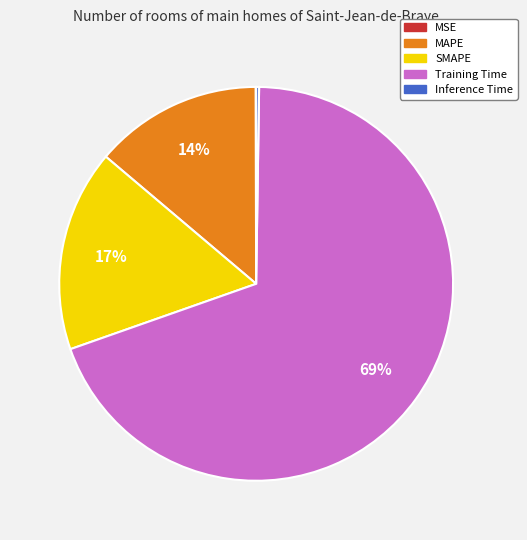

To the nearest percent, what percentage of the pie is MAPE?

14%